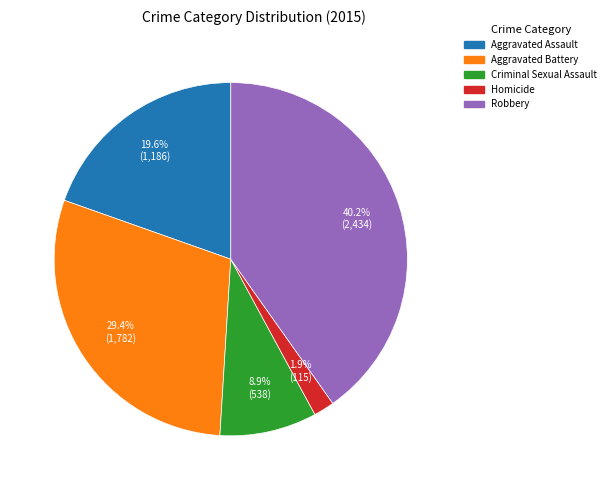

Does Homicide represent more than half of the total?

No